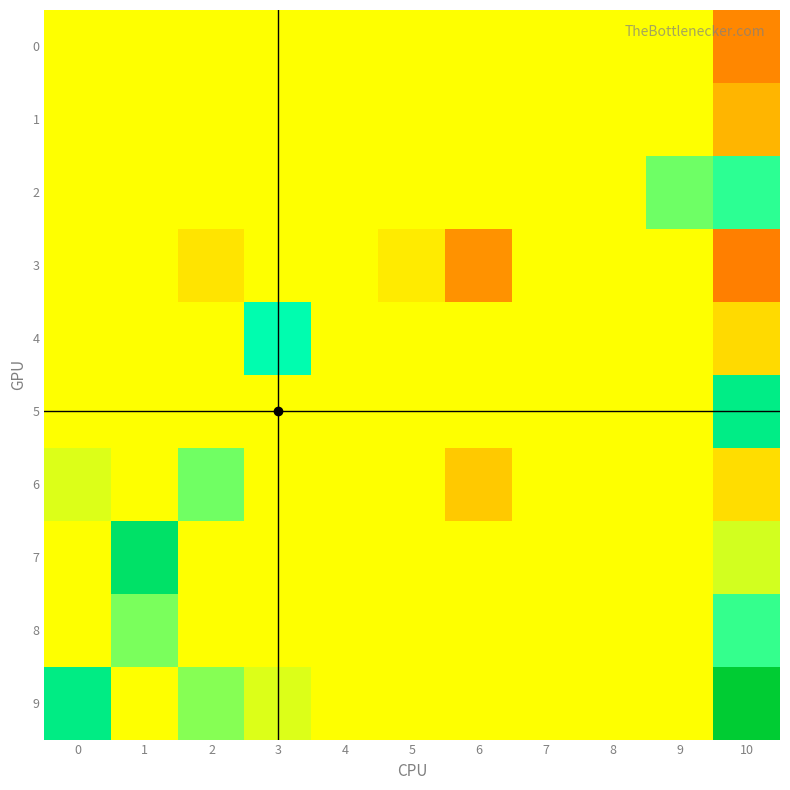

Reading left to right, what are all the values shown in this chart?

0: 0=0.0	1=0.0	2=0.0	3=0.0	4=0.0	5=0.0	6=0.0	7=0.0	8=0.0	9=0.0	10=-0.0
1: 0=0.0	1=0.0	2=0.0	3=0.0	4=0.0	5=0.0	6=0.0	7=0.0	8=0.0	9=0.0	10=-0.0
2: 0=0.0	1=0.0	2=0.0	3=0.0	4=0.0	5=0.0	6=0.0	7=0.0	8=0.0	9=0.0	10=0.0
3: 0=0.0	1=0.0	2=-0.0	3=0.0	4=0.0	5=-0.0	6=-0.0	7=0.0	8=0.0	9=0.0	10=-0.1
4: 0=0.0	1=0.0	2=0.0	3=0.1	4=0.0	5=0.0	6=0.0	7=0.0	8=0.0	9=0.0	10=-0.0
5: 0=0.0	1=0.0	2=0.0	3=0.0	4=0.0	5=0.0	6=0.0	7=0.0	8=0.0	9=0.0	10=0.1
6: 0=0.0	1=0.0	2=0.0	3=0.0	4=0.0	5=0.0	6=-0.0	7=0.0	8=0.0	9=0.0	10=-0.0
7: 0=0.0	1=0.1	2=0.0	3=0.0	4=0.0	5=0.0	6=0.0	7=0.0	8=0.0	9=0.0	10=0.0
8: 0=0.0	1=0.0	2=0.0	3=0.0	4=0.0	5=0.0	6=0.0	7=0.0	8=0.0	9=0.0	10=0.0
9: 0=0.1	1=0.0	2=0.0	3=0.0	4=0.0	5=0.0	6=0.0	7=0.0	8=0.0	9=0.0	10=0.1